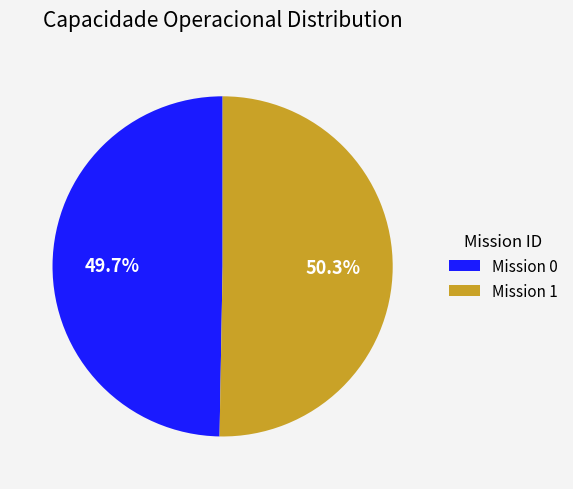

Do Mission 0 and Mission 1 together represent more than half of the pie?

Yes